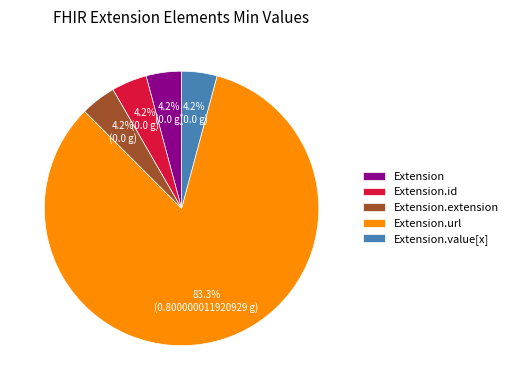

Which category has the biggest portion of the pie?

Extension.url